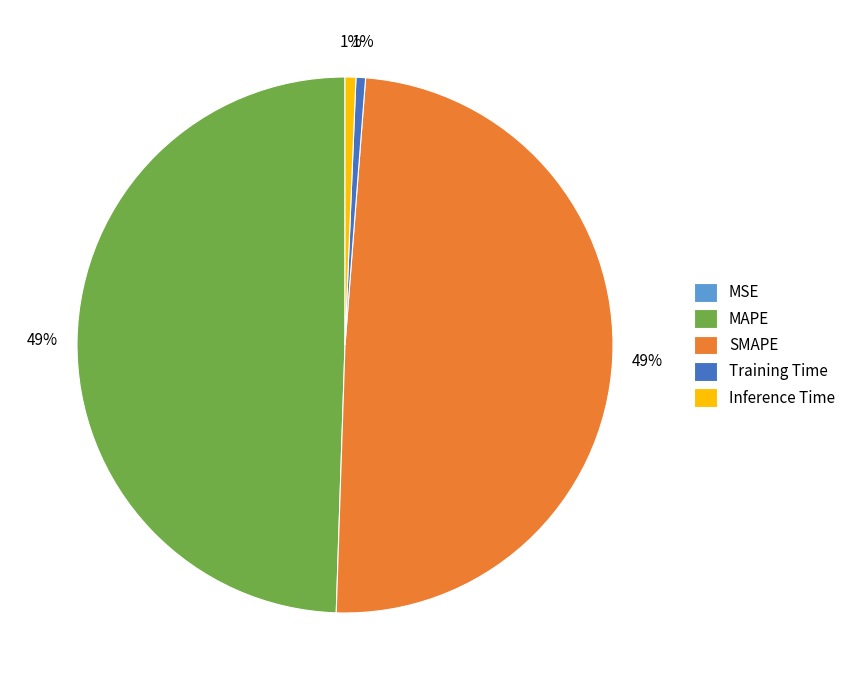

True or false: Inference Time accounts for 1% of the total.

True